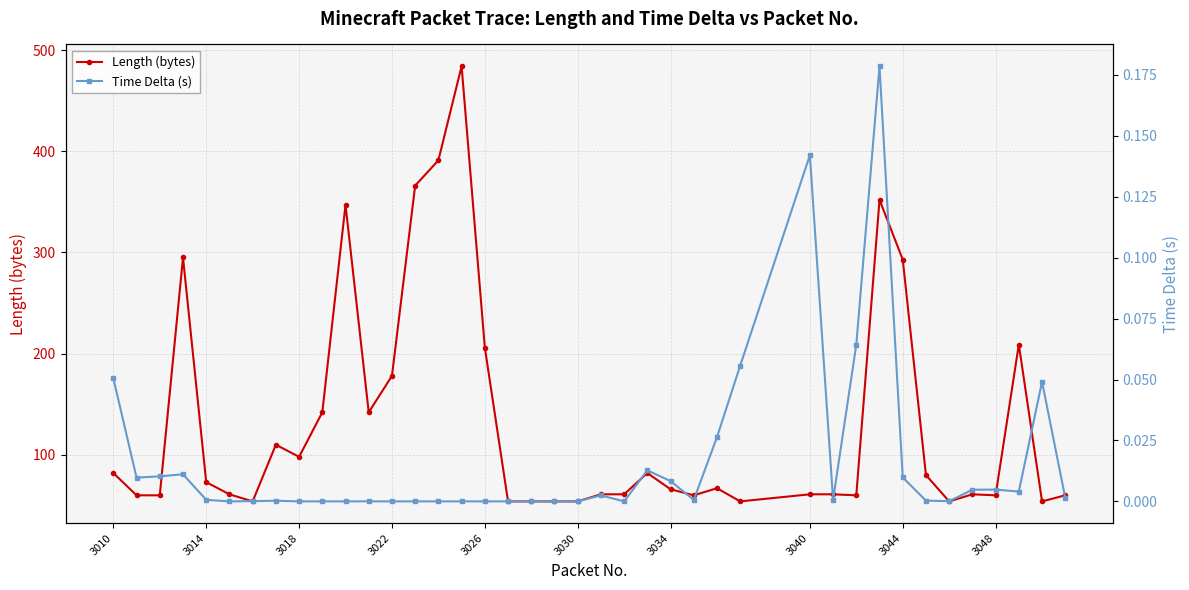

At how many categories does at least one series exceed 413?

1